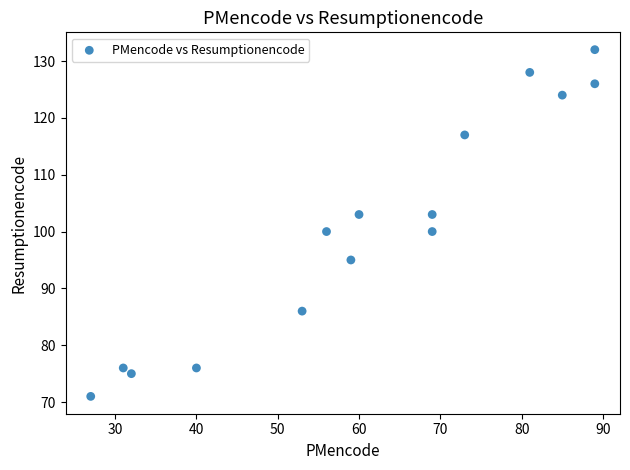

What is the range of Y values (max minus min)?

61